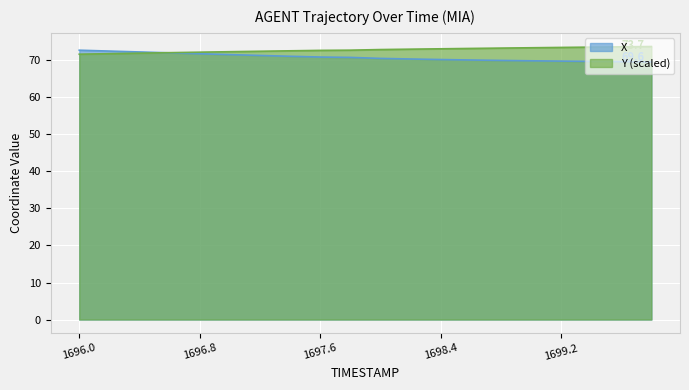

What is the sum of the X values at 1697.8 and 1697.2?

142.1